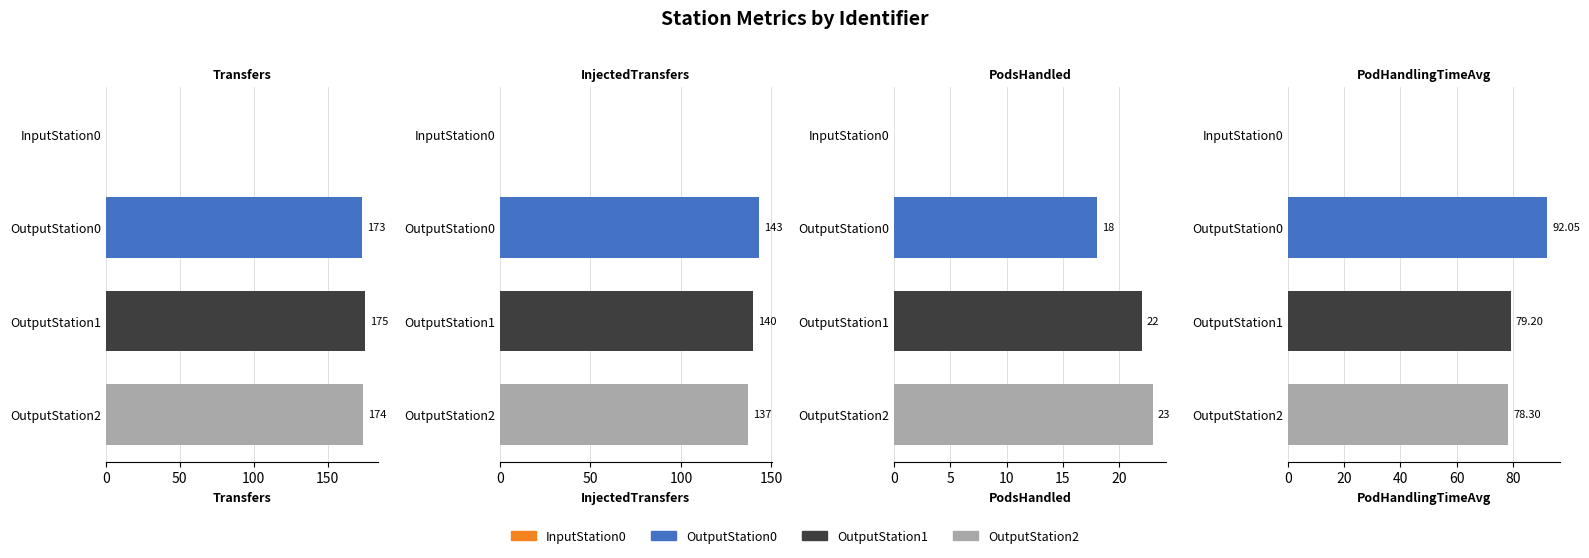

How many values in the InjectedTransfers series exceed 140?

1